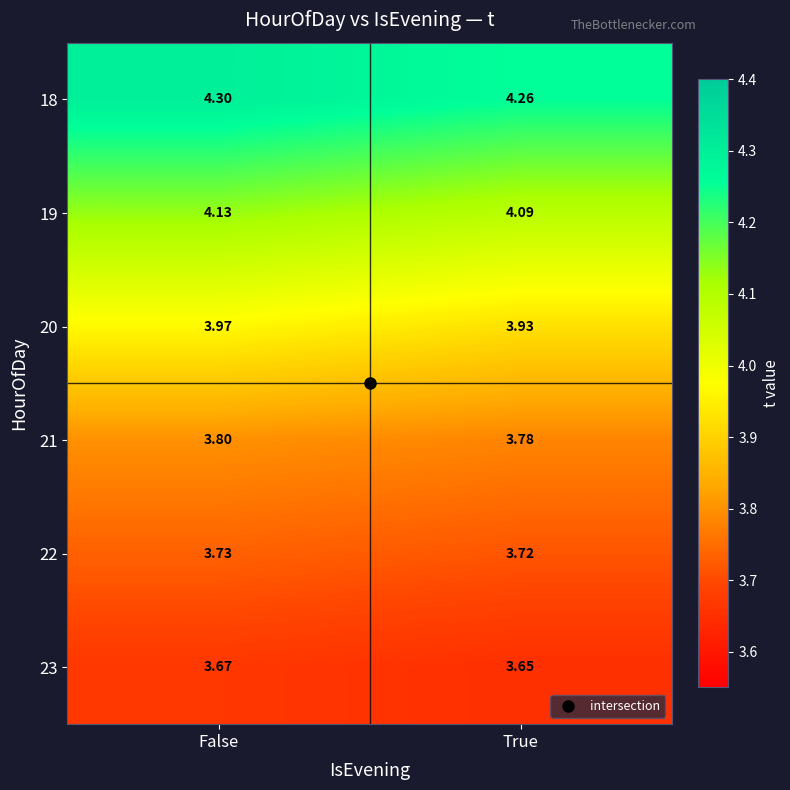

List the labels in order of 20 value, largest first.

False, True